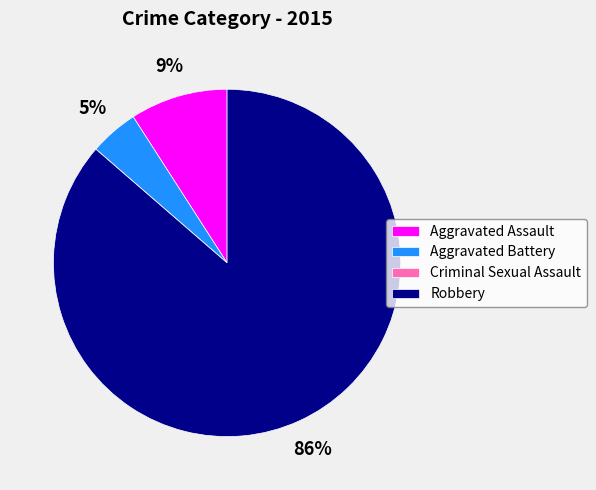

What is the largest slice in the pie chart?

Robbery